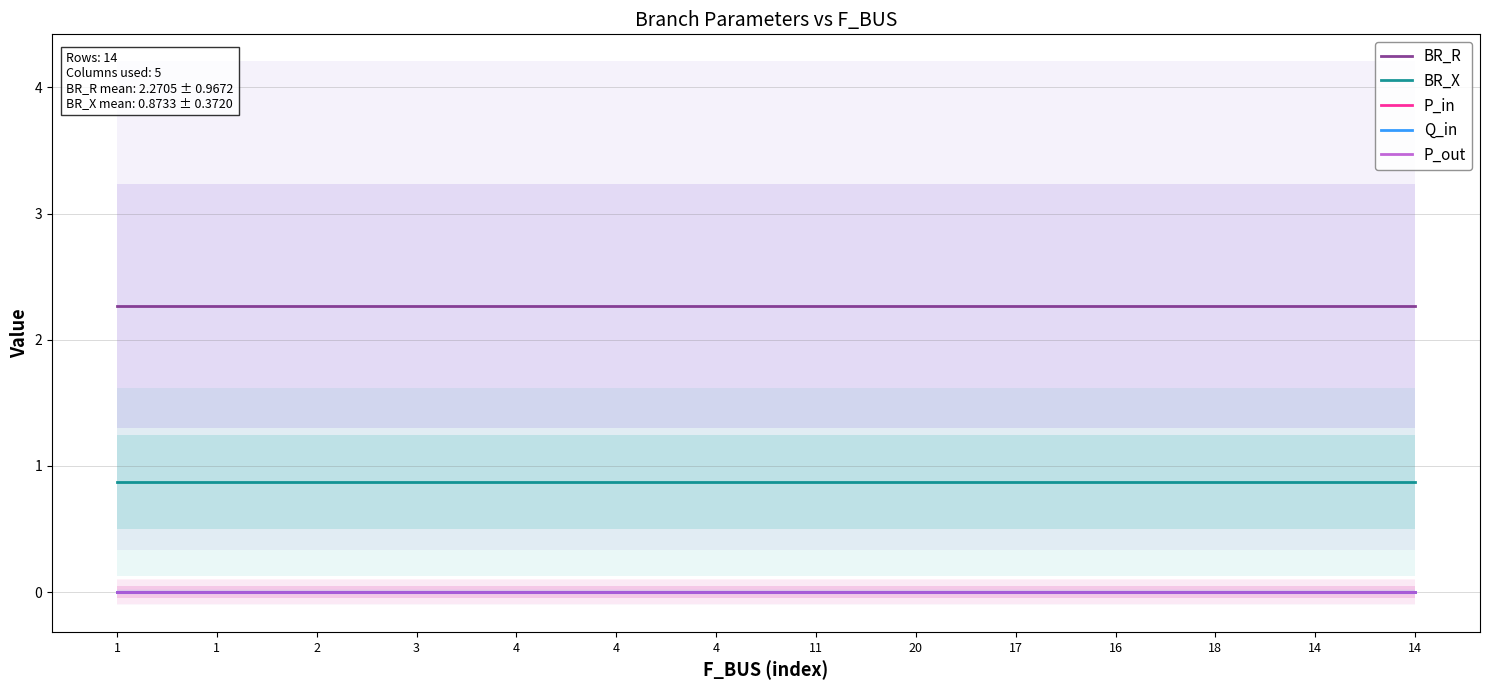

The value of BR_X at 3 is 0.9. True or false?

True